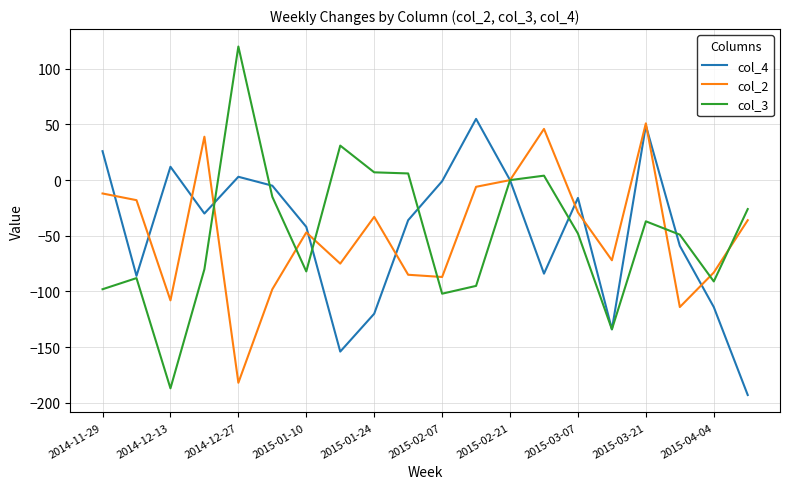

What is the maximum value shown in the chart?

120